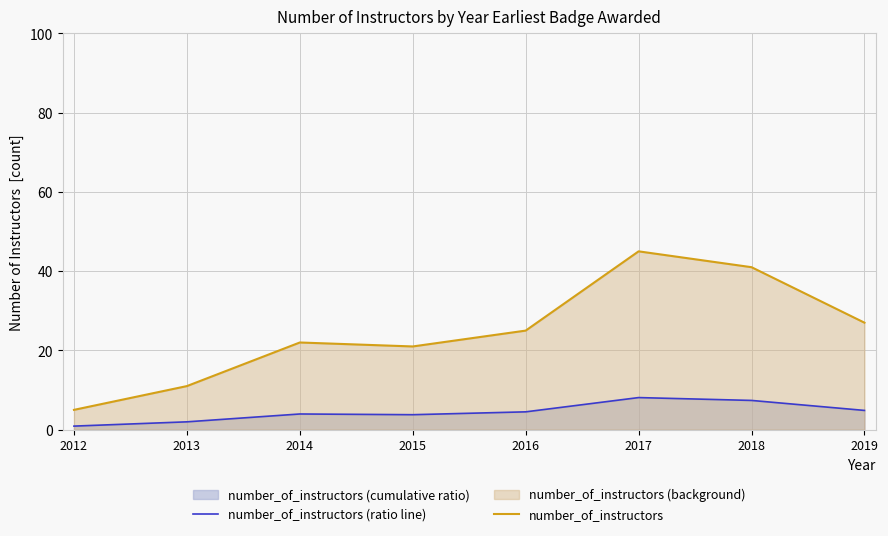

Where is the first local minimum for number_of_instructors (ratio line)?

2015